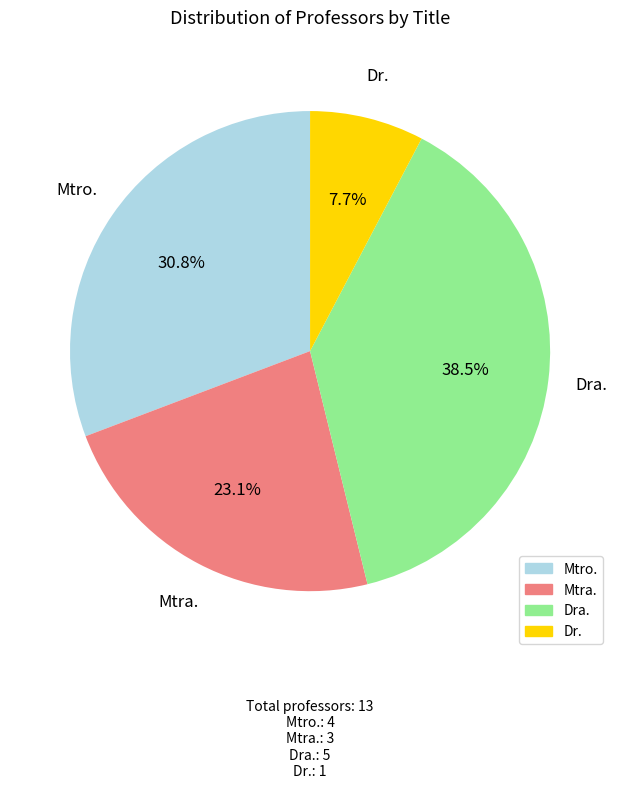

Does Dr. represent more than half of the total?

No